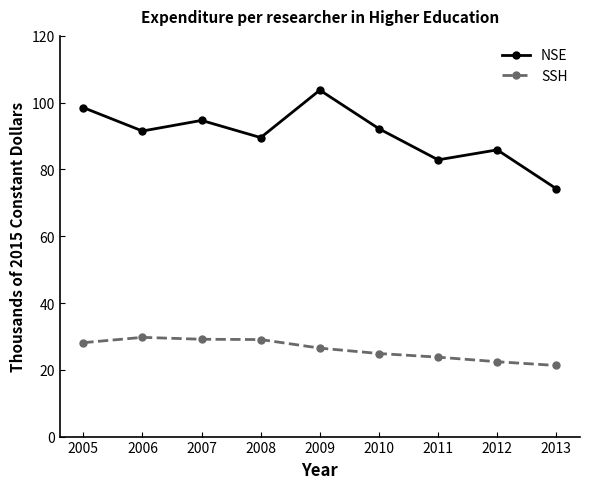

What is the approximate value of SSH at 2011?

23.8